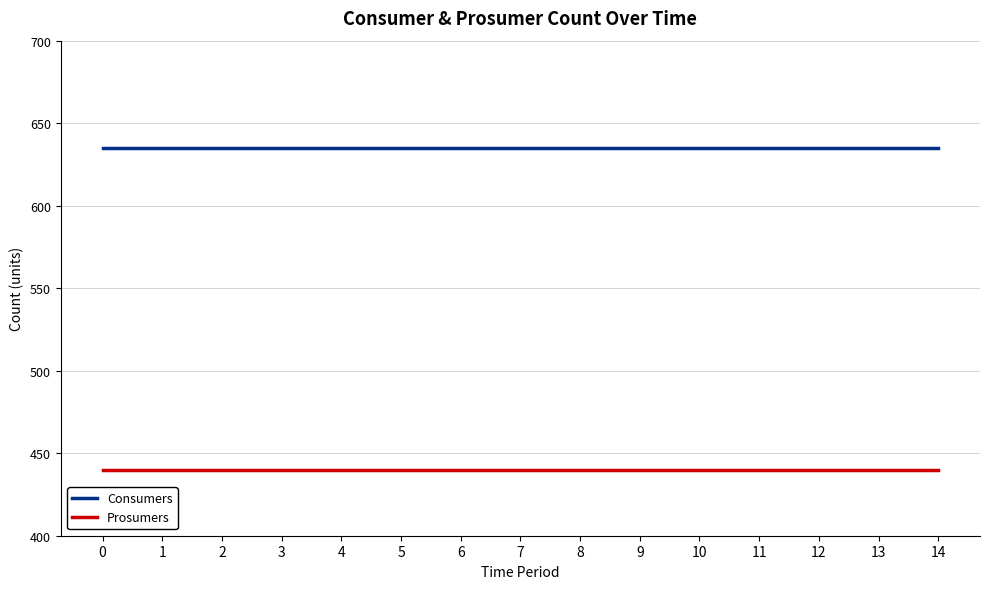

True or false: Consumers and Prosumers cross at least once.

False